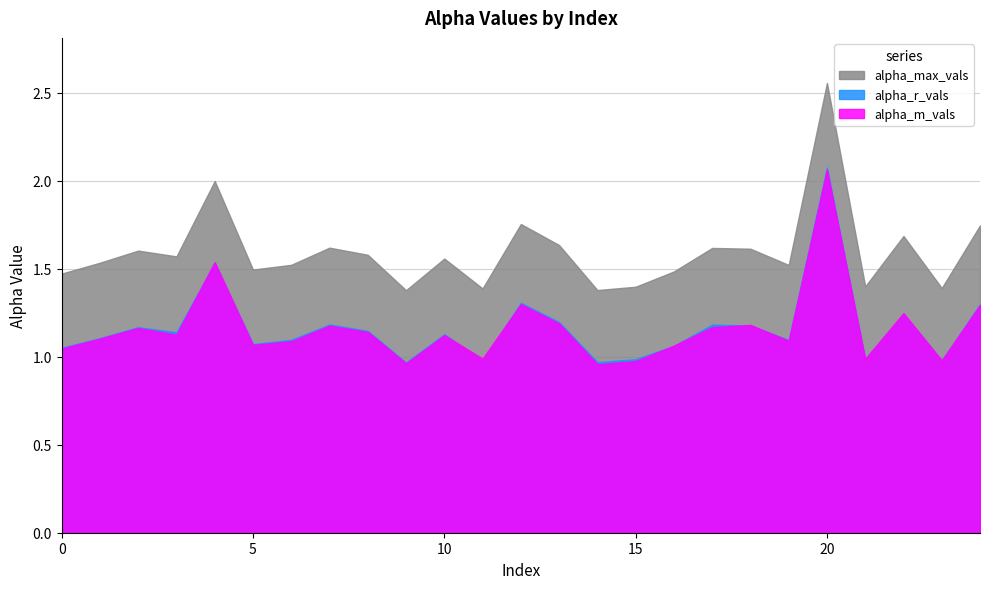

True or false: alpha_m_vals and alpha_max_vals intersect in this chart.

False